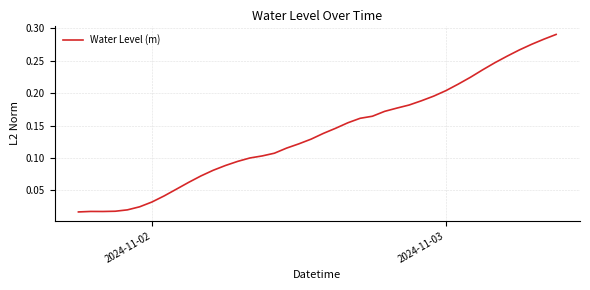

How many lines are shown in the chart?

1